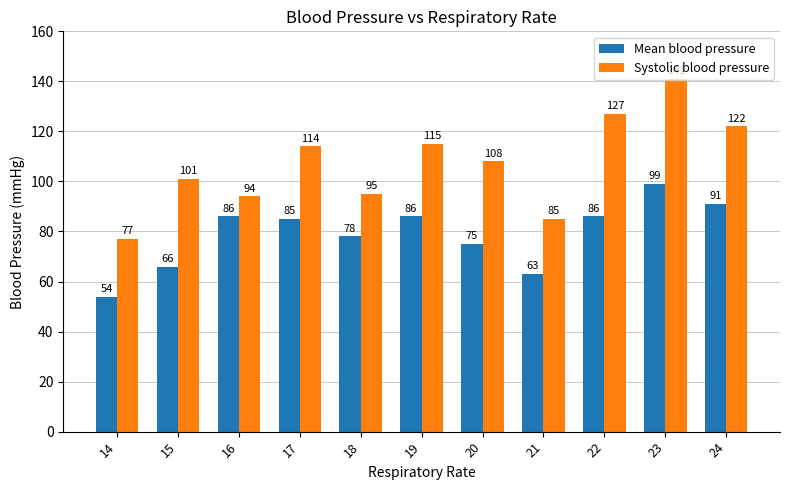

Rank the series at 14 from lowest to highest value.

Mean blood pressure, Systolic blood pressure